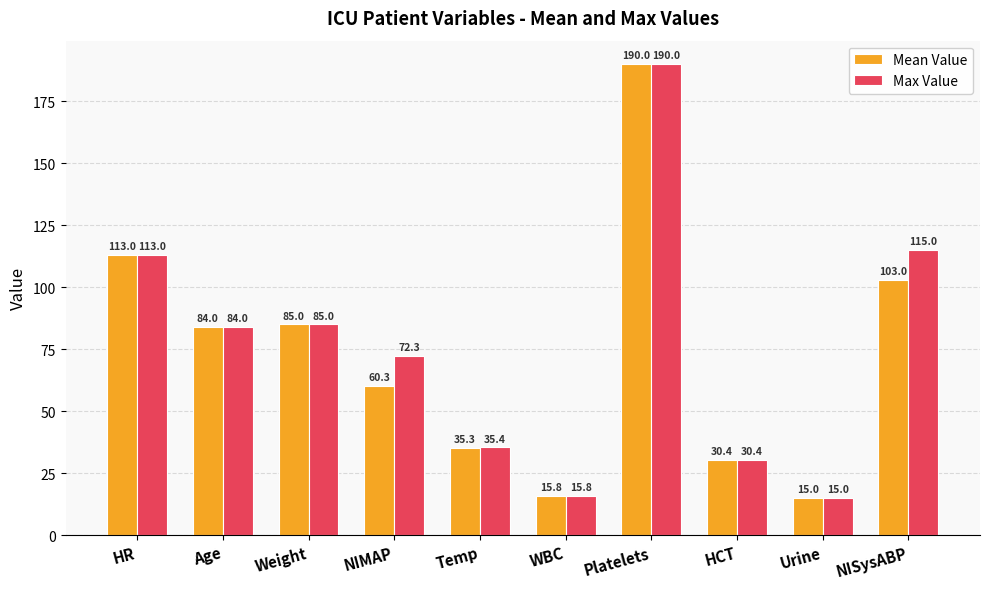

What is the difference between the Max Value values at NIMAP and Age?

11.7